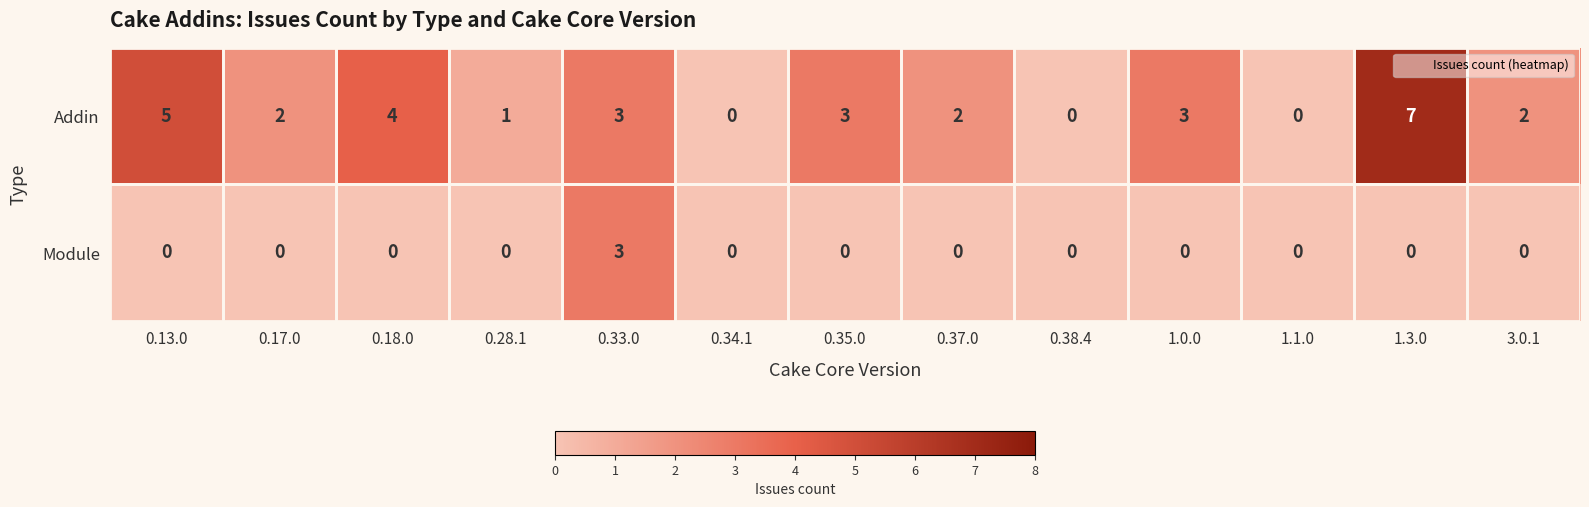

The value of Addin at 3.0.1 is 2. True or false?

True